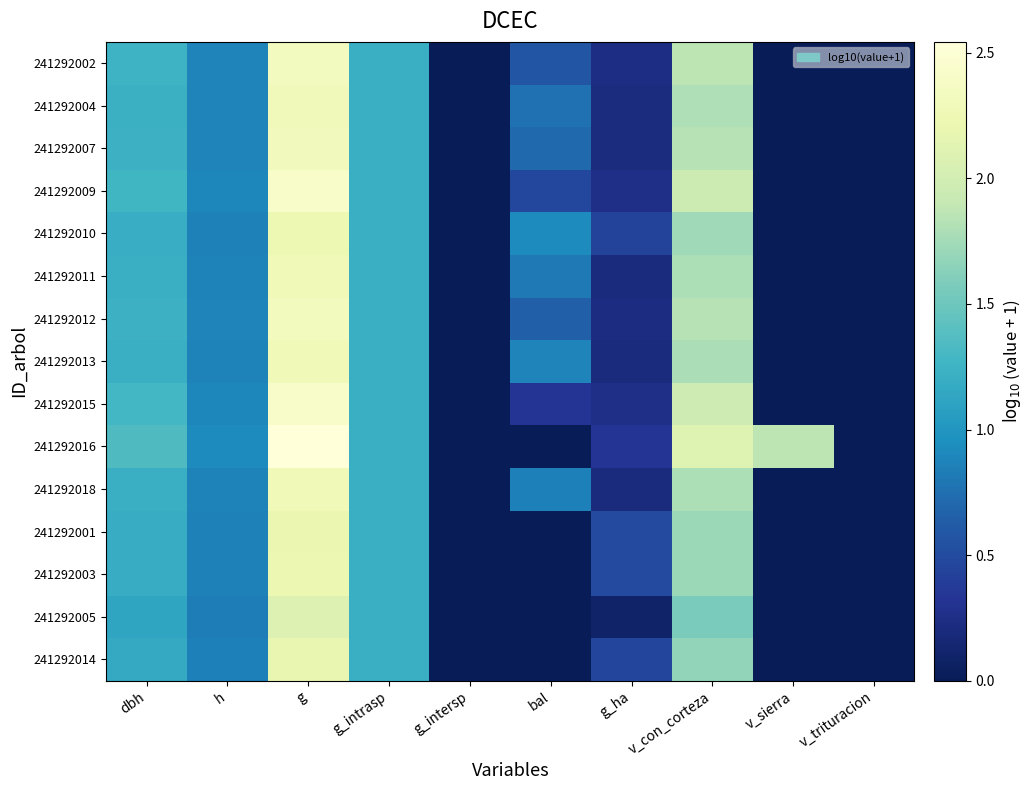

At h, list the series in order from smallest to largest.

241292005, 241292014, 241292001, 241292003, 241292010, 241292013, 241292018, 241292011, 241292004, 241292007, 241292012, 241292002, 241292009, 241292015, 241292016